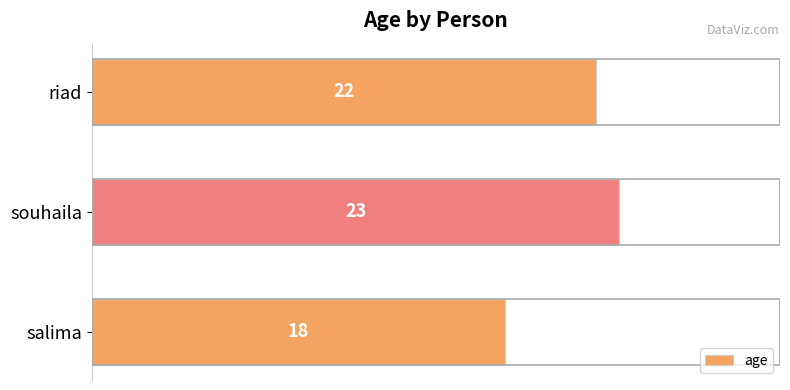

Is it true that the value at souhaila is 23?

True